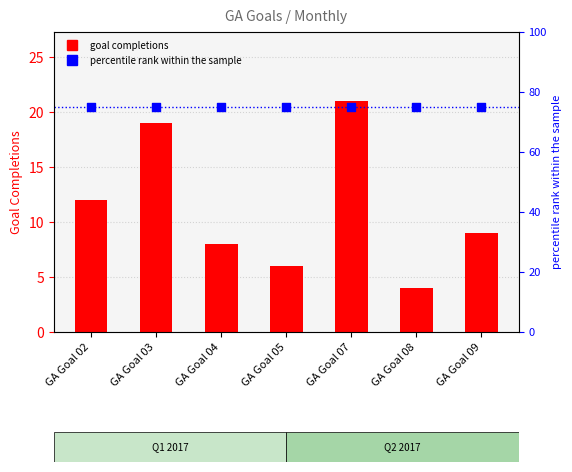

What are all the series names shown in the legend?

goal completions, percentile rank within the sample